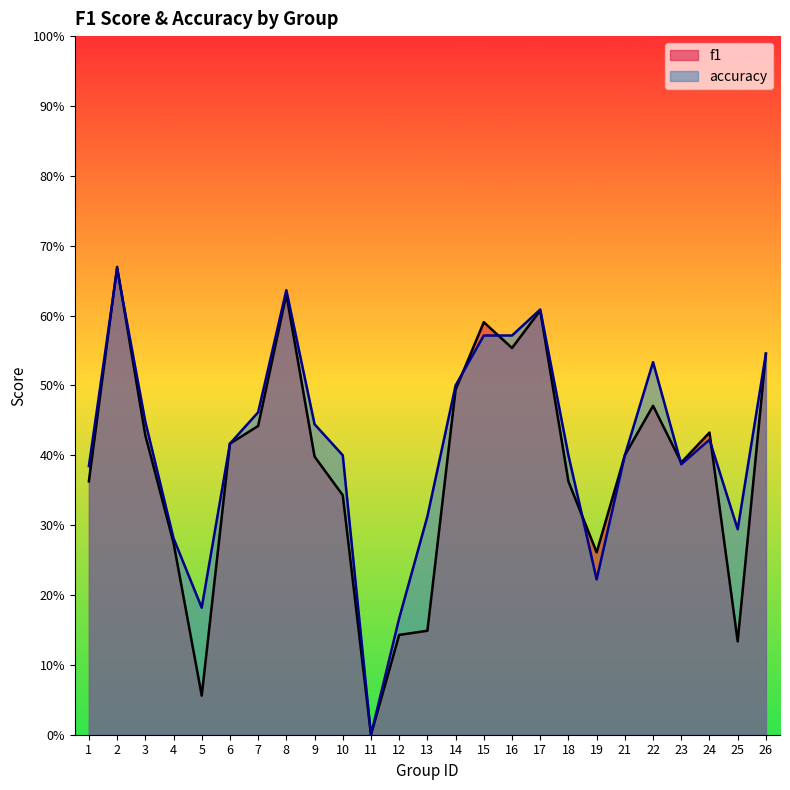

What is the sum of all f1 values?

9.6